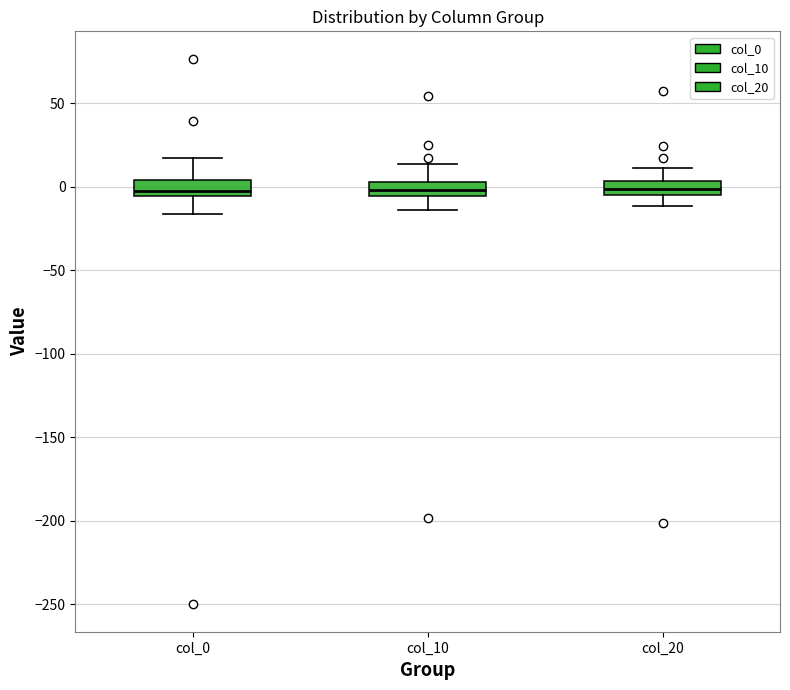

Reading left to right, transcribe this box plot: for each box, give where its median line is, the range the box spans, and where its two whiskers end, as read against the y-axis. The values are not printed on the chart, so give them approximately, as read against the axis.

col_0: median -5 (just above the box's lower edge), box -5 to 5, whiskers -15 to 15
col_10: median 0, box -5 to 5, whiskers -15 to 15
col_20: median 0, box -5 to 5, whiskers -10 to 10